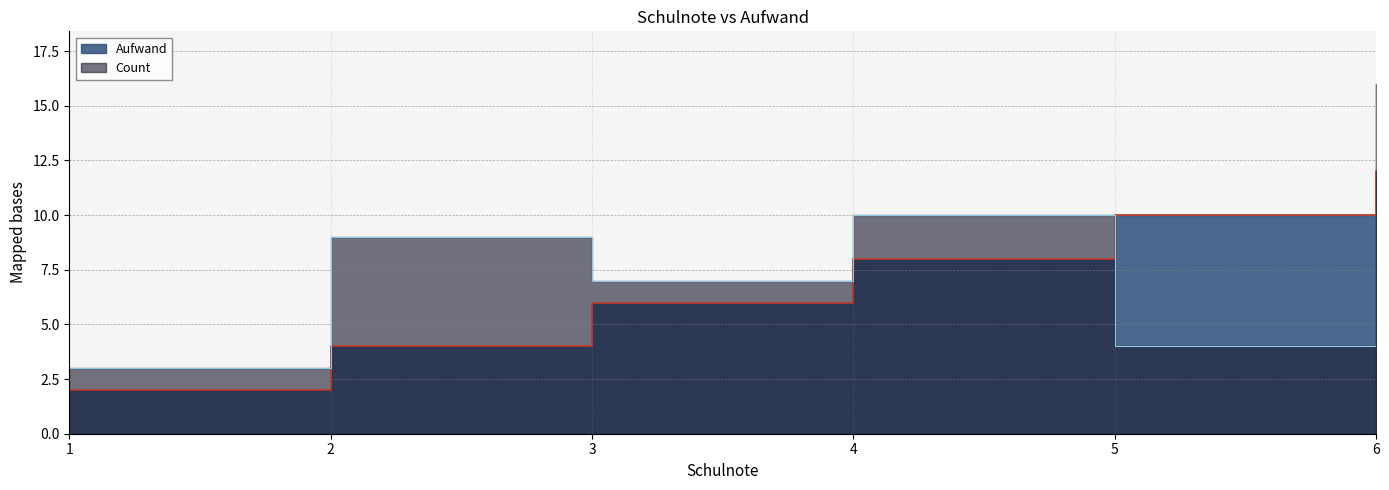

At which label does Count first exceed 9?

4